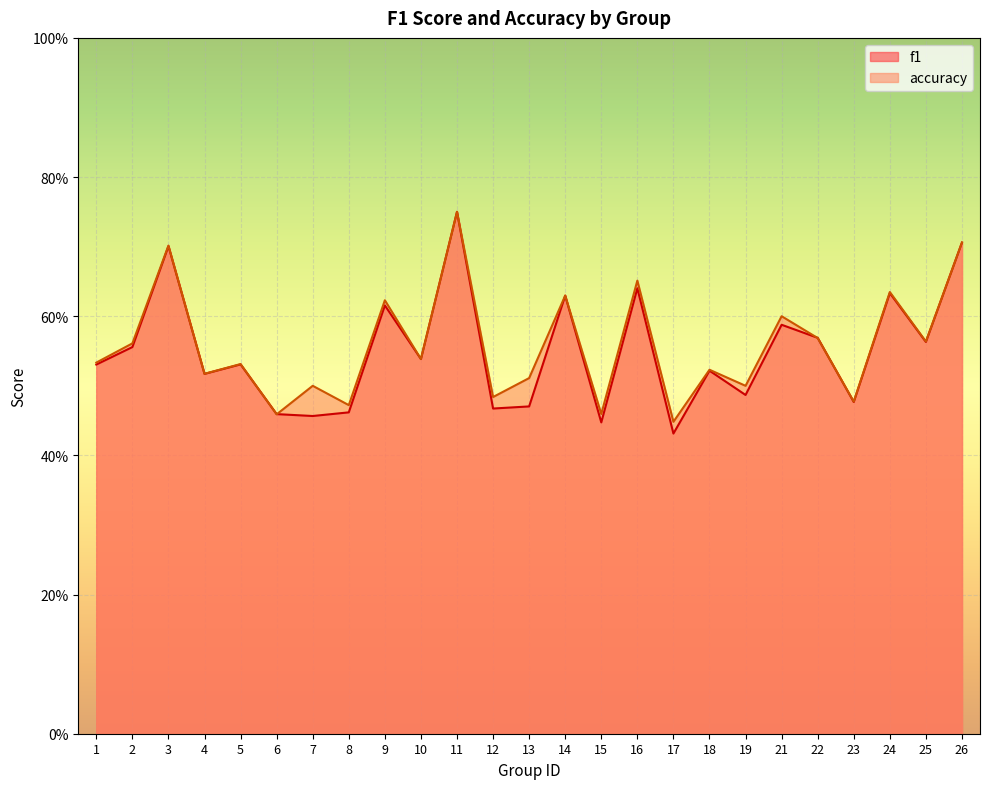

Rank the categories by accuracy value from highest to lowest.

11, 26, 3, 16, 24, 14, 9, 21, 22, 25, 2, 10, 1, 5, 18, 4, 13, 7, 19, 12, 23, 8, 15, 6, 17